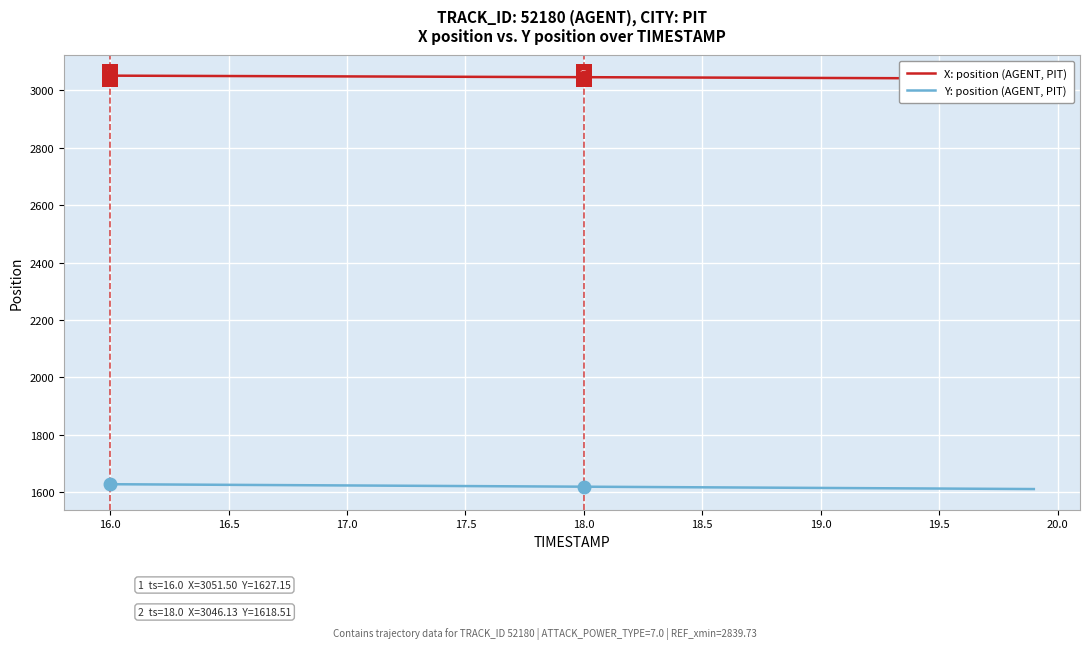

What is the maximum value for Y: position (AGENT, PIT)?

1627.2